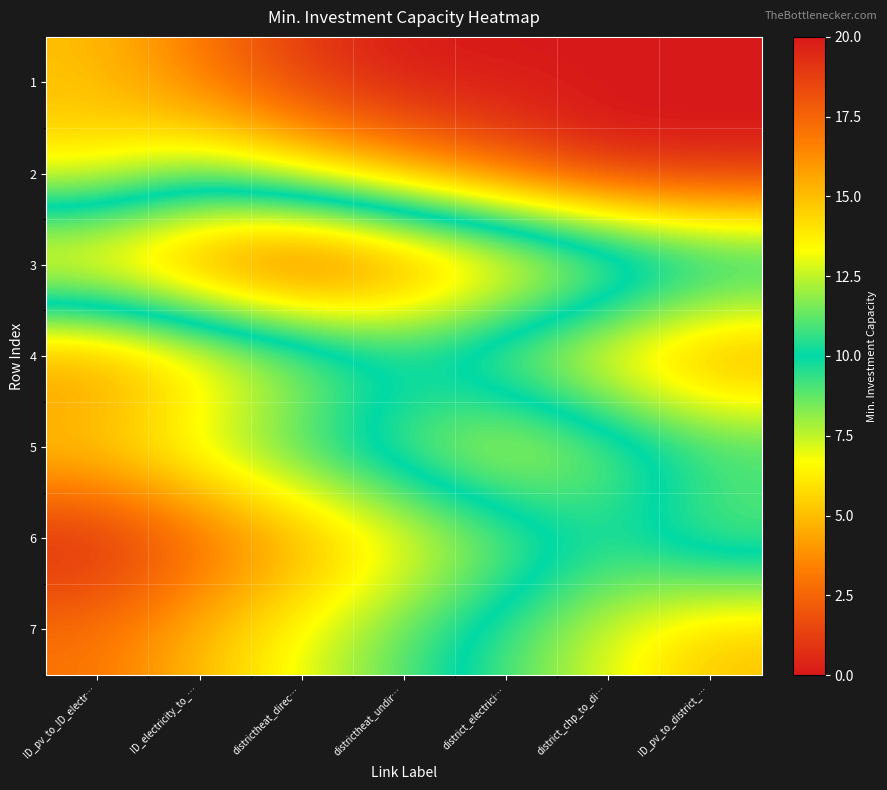

Reading right to left, list all the values displayed in this chart.

1: ID_pv_to_district_…=0	district_chp_to_di…=0	district_electrici…=0	districtheat_undir…=0	districtheat_direc…=1	ID_electricity_to_…=3	ID_pv_to_ID_electr…=5
2: ID_pv_to_district_…=0	district_chp_to_di…=0	district_electrici…=2	districtheat_undir…=4	districtheat_direc…=6	ID_electricity_to_…=8	ID_pv_to_ID_electr…=6
3: ID_pv_to_district_…=12	district_chp_to_di…=14	district_electrici…=16	districtheat_undir…=18	districtheat_direc…=20	ID_electricity_to_…=18	ID_pv_to_ID_electr…=16
4: ID_pv_to_district_…=3	district_chp_to_di…=5	district_electrici…=7	districtheat_undir…=9	districtheat_direc…=7	ID_electricity_to_…=5	ID_pv_to_ID_electr…=3
5: ID_pv_to_district_…=10	district_chp_to_di…=12	district_electrici…=14	districtheat_undir…=12	districtheat_direc…=10	ID_electricity_to_…=8	ID_pv_to_ID_electr…=6
6: ID_pv_to_district_…=8	district_chp_to_di…=10	district_electrici…=8	districtheat_undir…=6	districtheat_direc…=4	ID_electricity_to_…=2	ID_pv_to_ID_electr…=0
7: ID_pv_to_district_…=15	district_chp_to_di…=13	district_electrici…=11	districtheat_undir…=9	districtheat_direc…=7	ID_electricity_to_…=5	ID_pv_to_ID_electr…=3